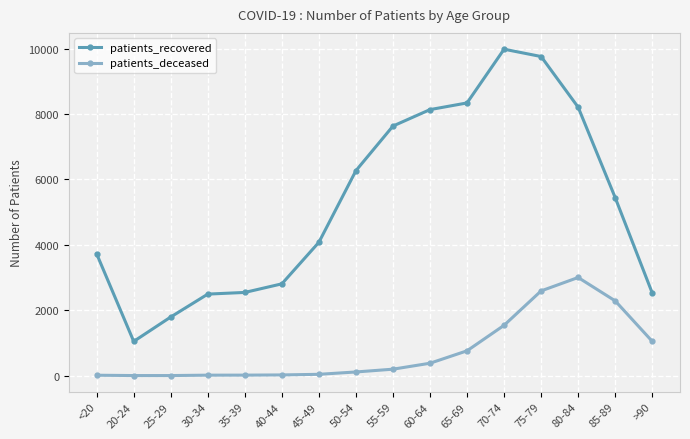

Between 30-34 and 85-89, which series saw the biggest shift?

patients_recovered